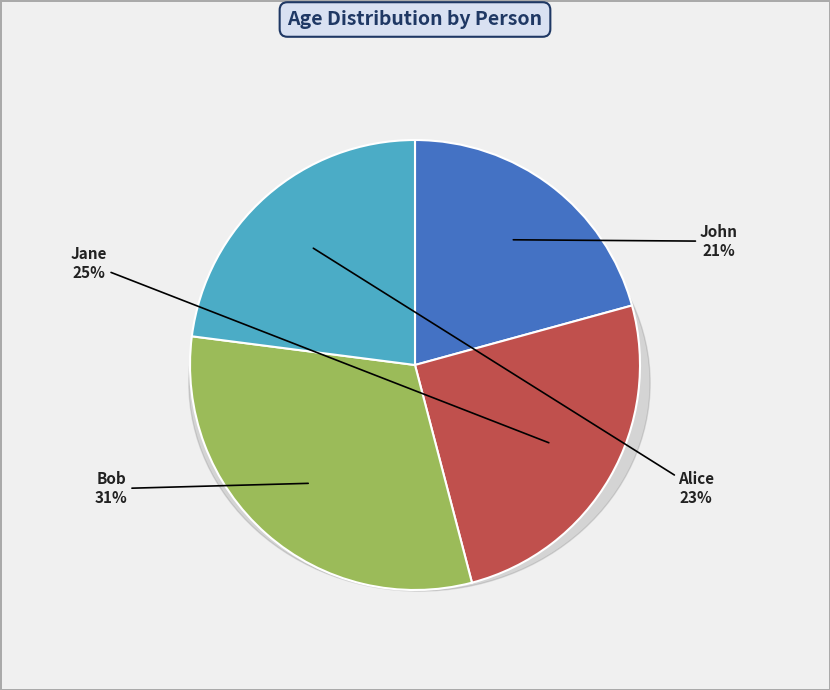

Which category has the smallest portion of the pie?

John